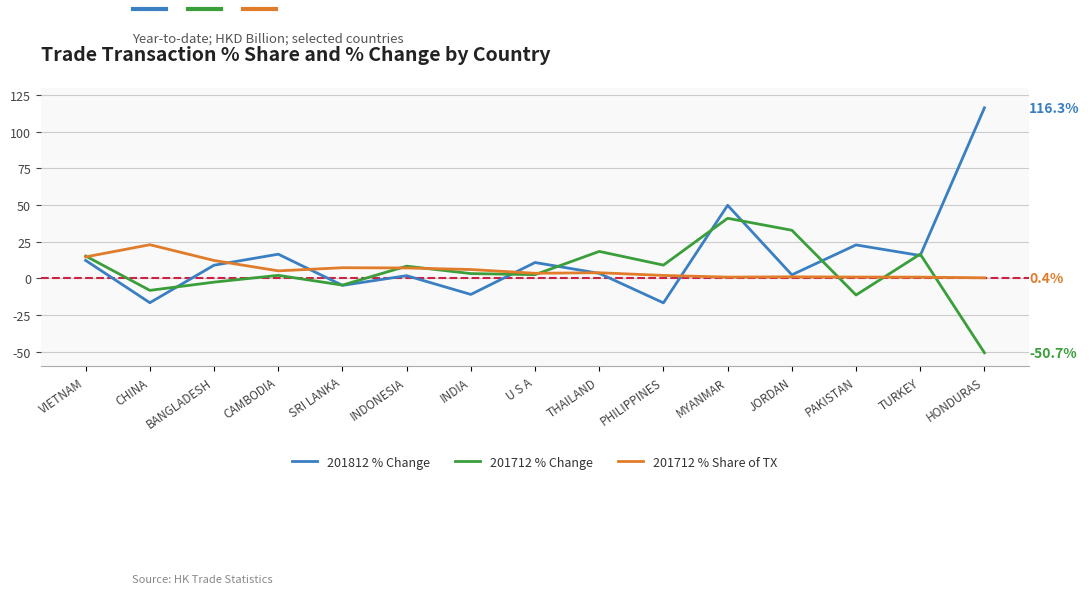

At which label does 201712 % Change reach its minimum?

HONDURAS